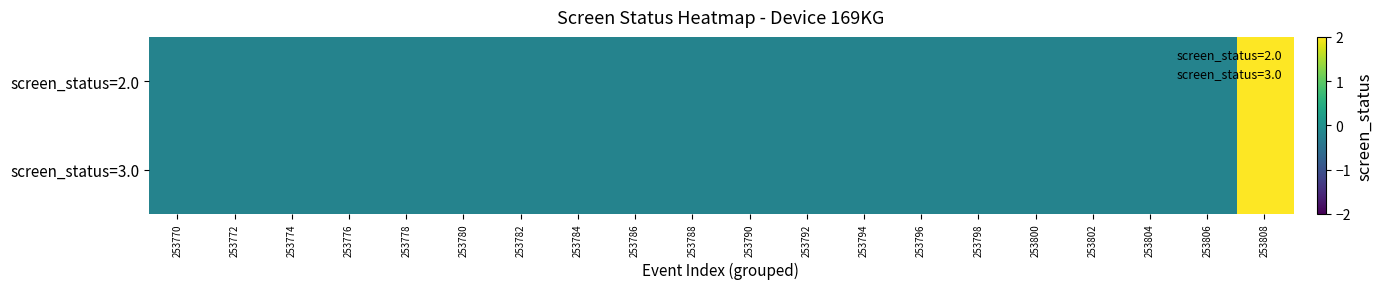

Reading left to right, transcribe all the data shown in this chart.

screen_status=2.0: 253770=-0.2	253772=-0.2	253774=-0.2	253776=-0.2	253778=-0.2	253780=-0.2	253782=-0.2	253784=-0.2	253786=-0.2	253788=-0.2	253790=-0.2	253792=-0.2	253794=-0.2	253796=-0.2	253798=-0.2	253800=-0.2	253802=-0.2	253804=-0.2	253806=-0.2	253808=5.6
screen_status=3.0: 253770=-0.2	253772=-0.2	253774=-0.2	253776=-0.2	253778=-0.2	253780=-0.2	253782=-0.2	253784=-0.2	253786=-0.2	253788=-0.2	253790=-0.2	253792=-0.2	253794=-0.2	253796=-0.2	253798=-0.2	253800=-0.2	253802=-0.2	253804=-0.2	253806=-0.2	253808=2.7